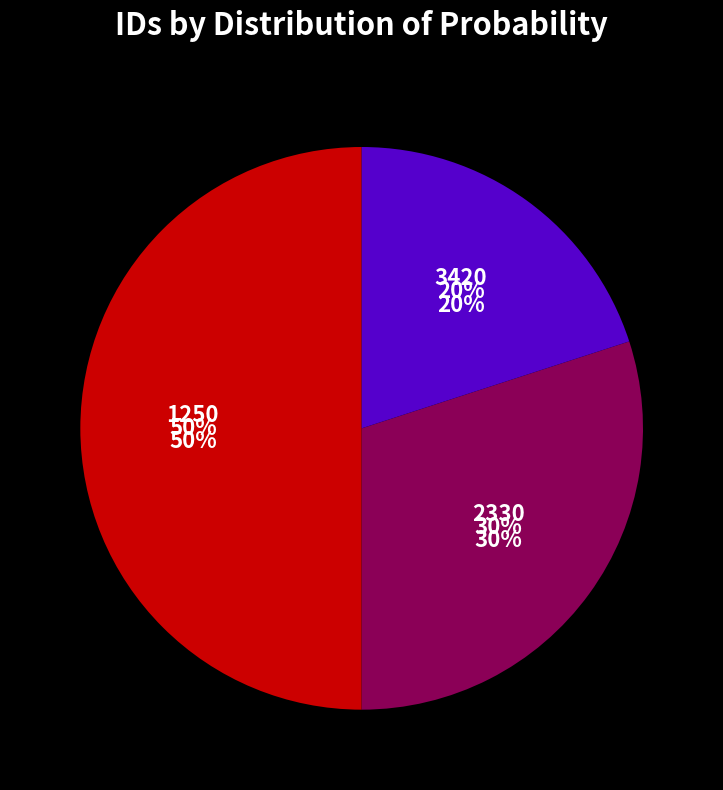

Rank the categories by value from lowest to highest.

3420, 2330, 1250